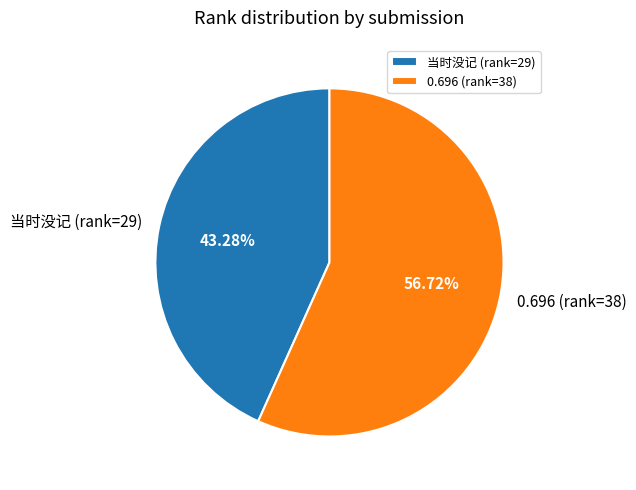

Count the number of slices in the pie.

2